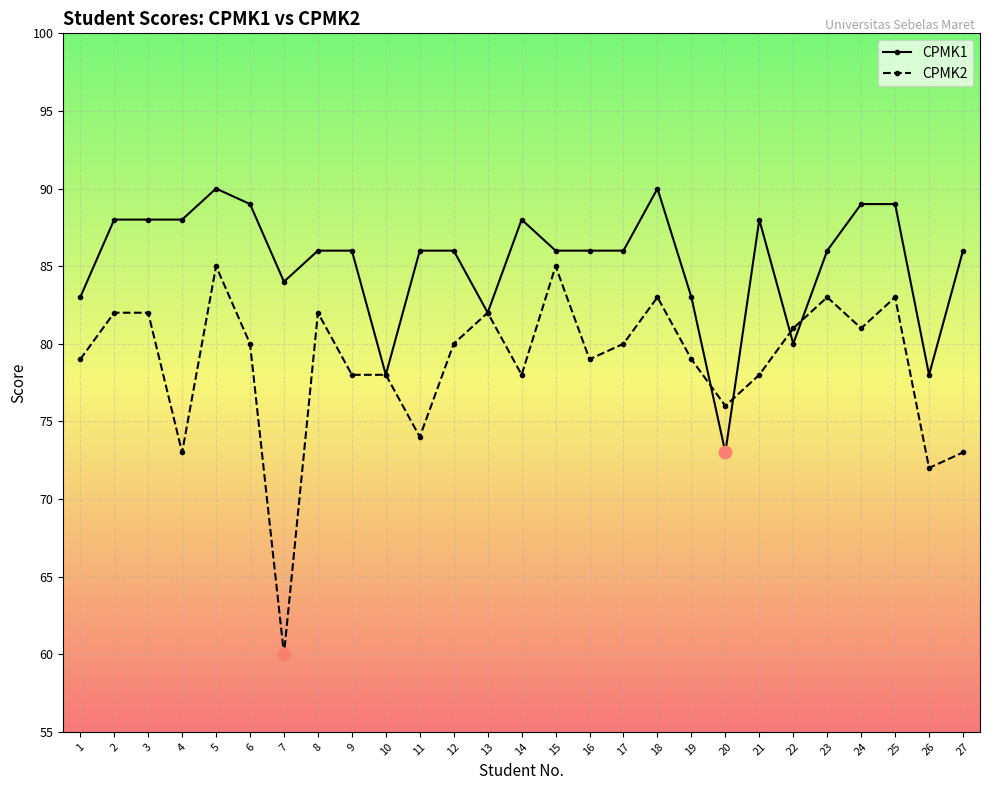

What is the total value across all series at 7?

144